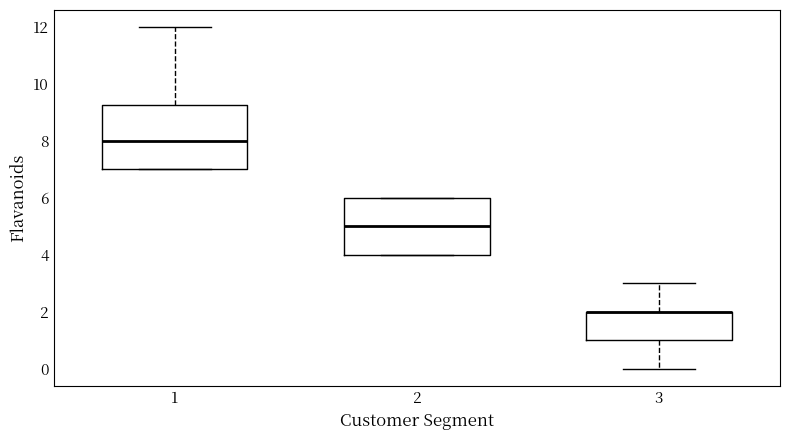

Which box is the tallest, from its lower edge to its upper edge?

1